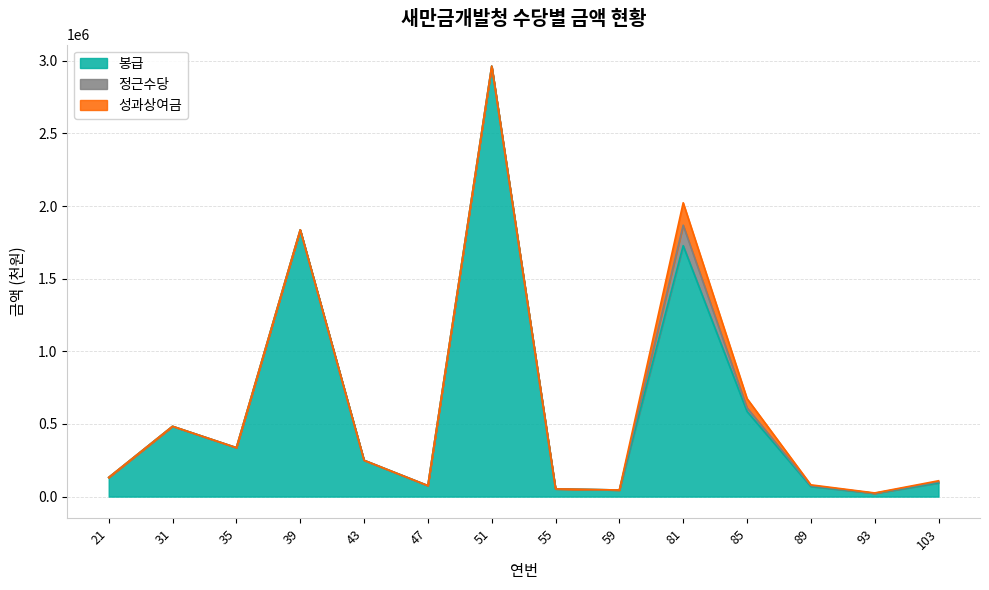

What is the value of the 봉급 point at the 3rd from the left?

336834